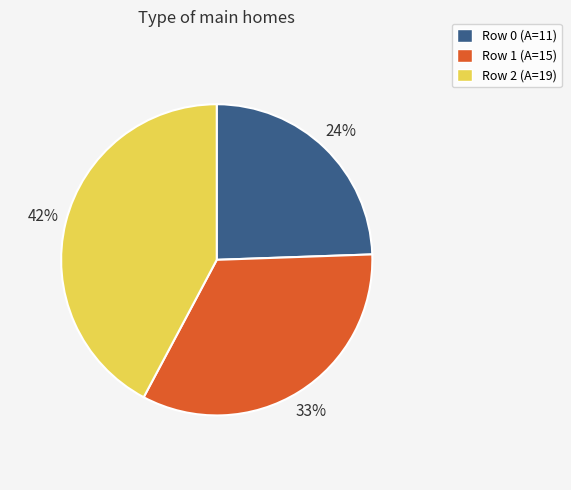

Is there a majority slice in this chart?

No